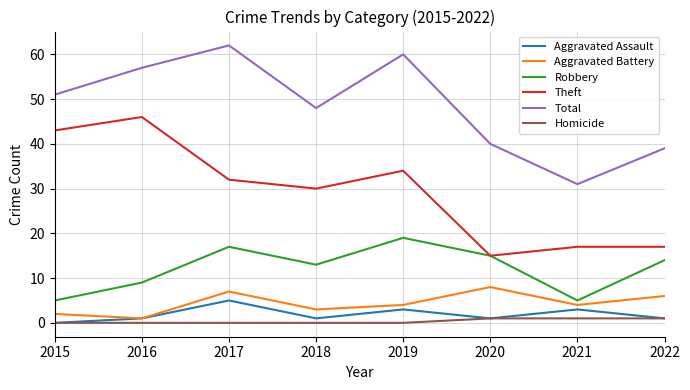

True or false: Theft and Homicide cross at least once.

False